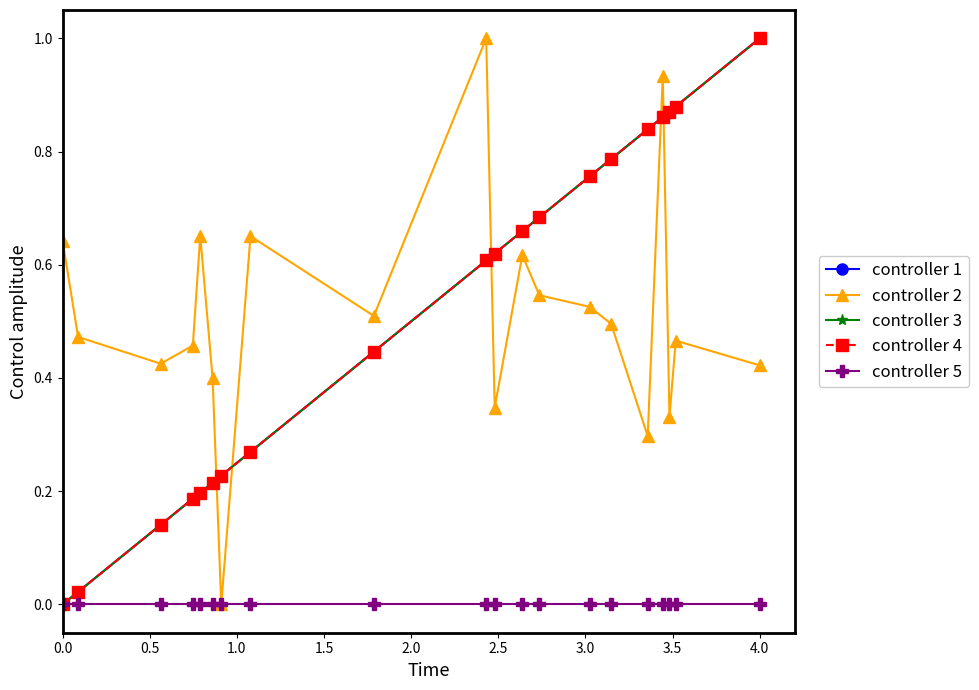

True or false: controller 2 and controller 3 intersect in this chart.

True